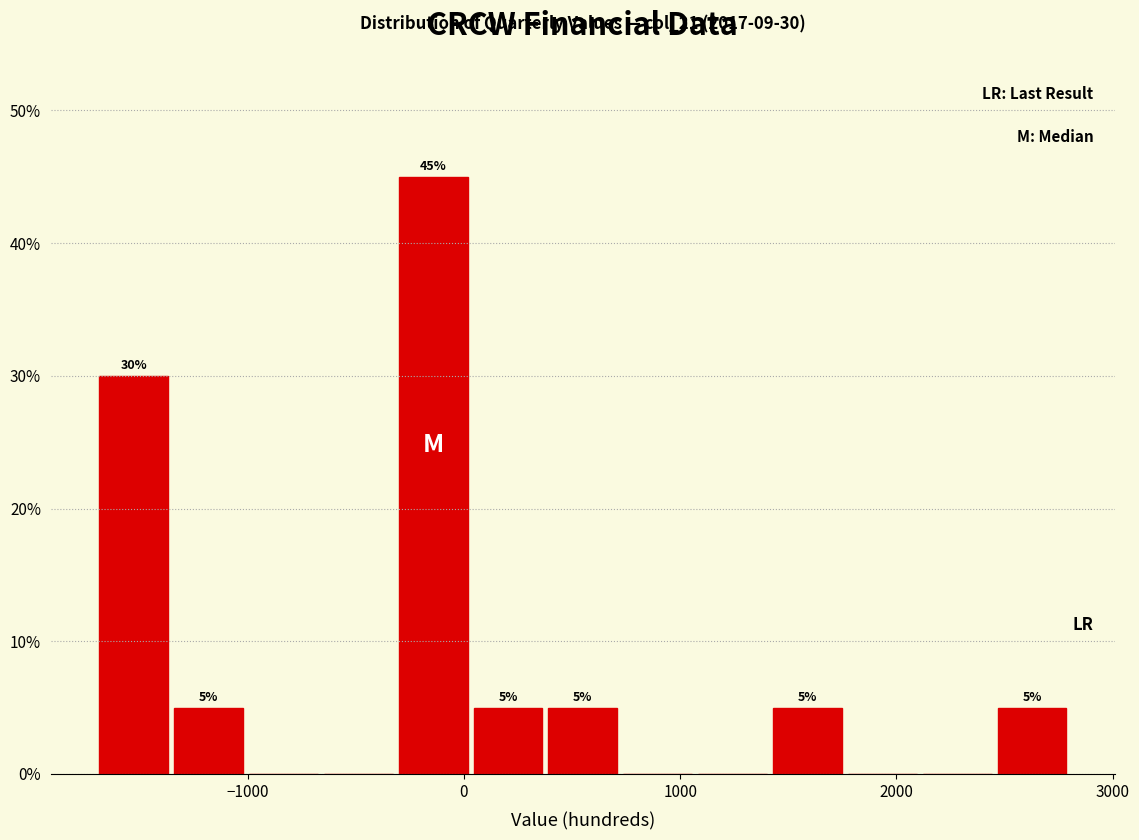

Read against the x-axis, roughly where is the centre of the tallest bar?

-100